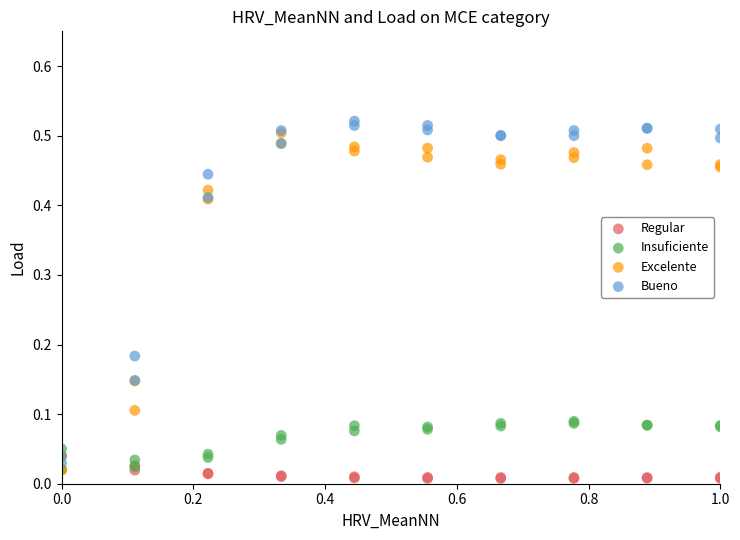

Which series contains the highest Y value?

Bueno